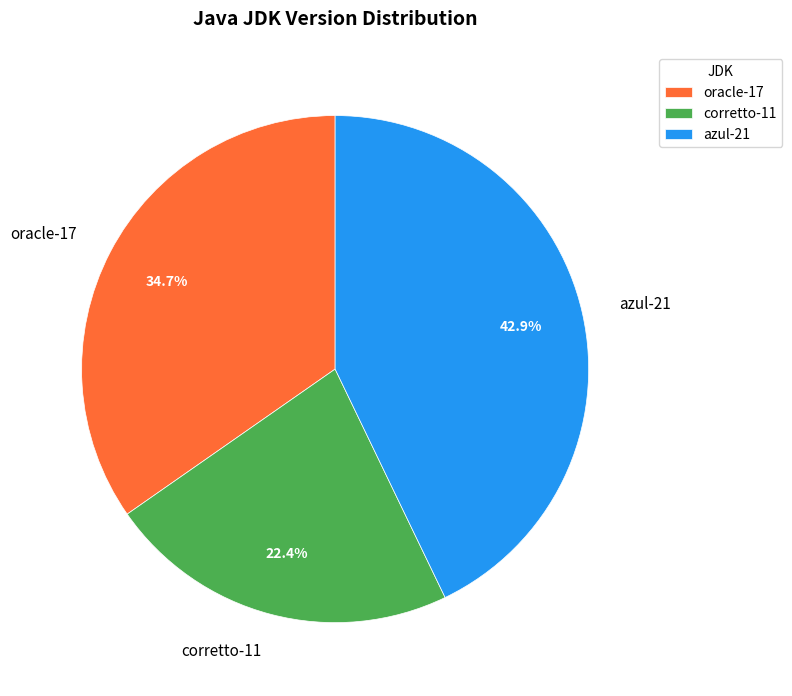

True or false: corretto-11 accounts for 34% of the total.

False